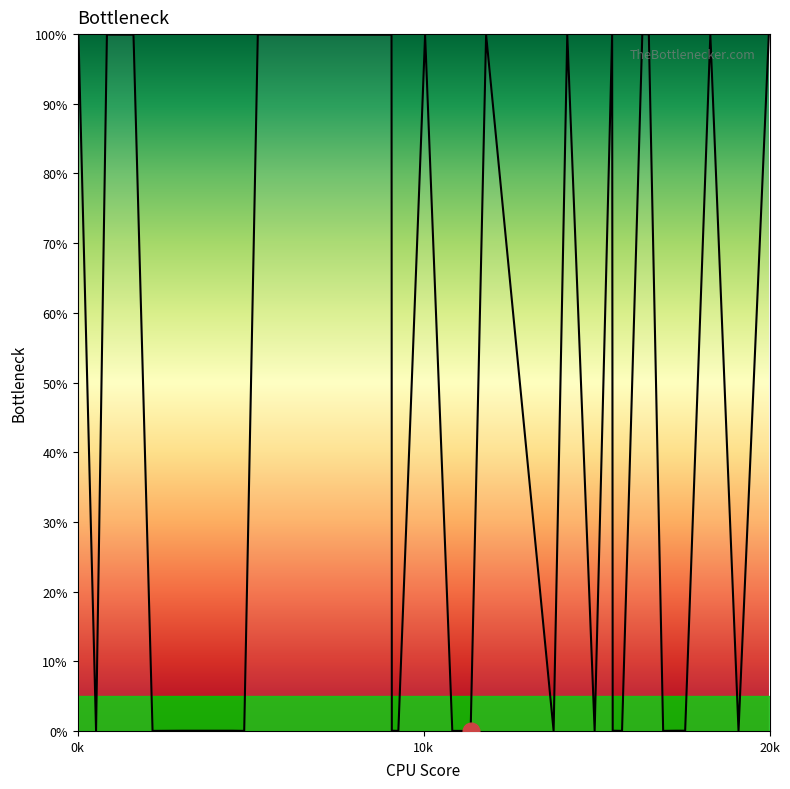

What is the greatest value displayed?

100.0